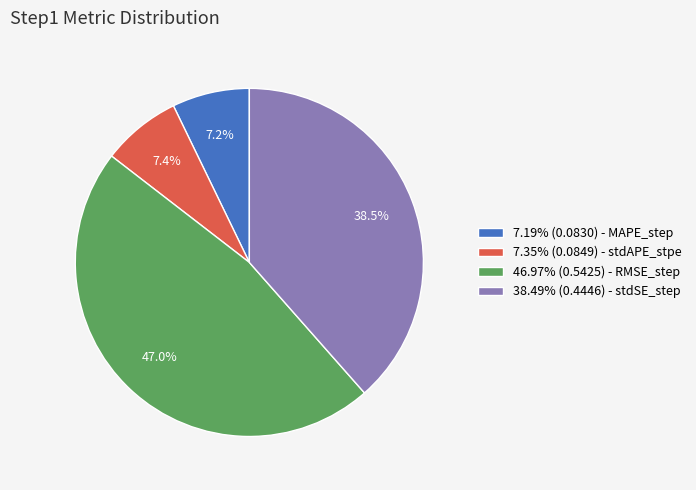

Does 46.97% (0.5425) - RMSE_step represent more than half of the total?

No